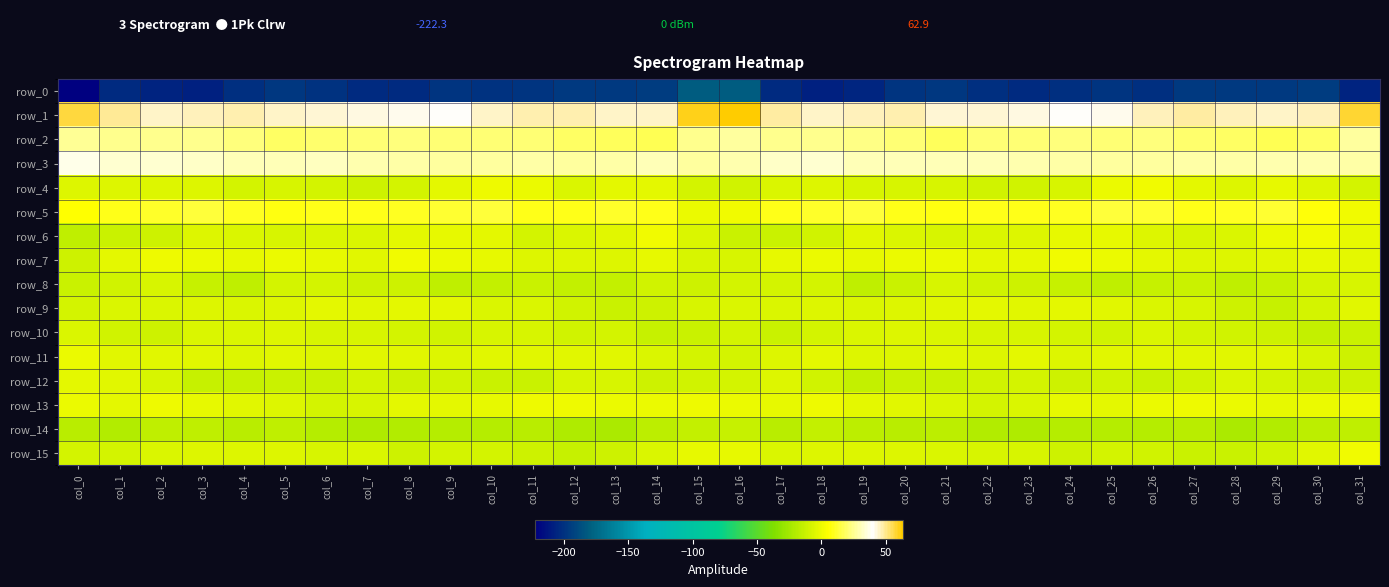

At which label does row_0 first exceed -199?

col_5